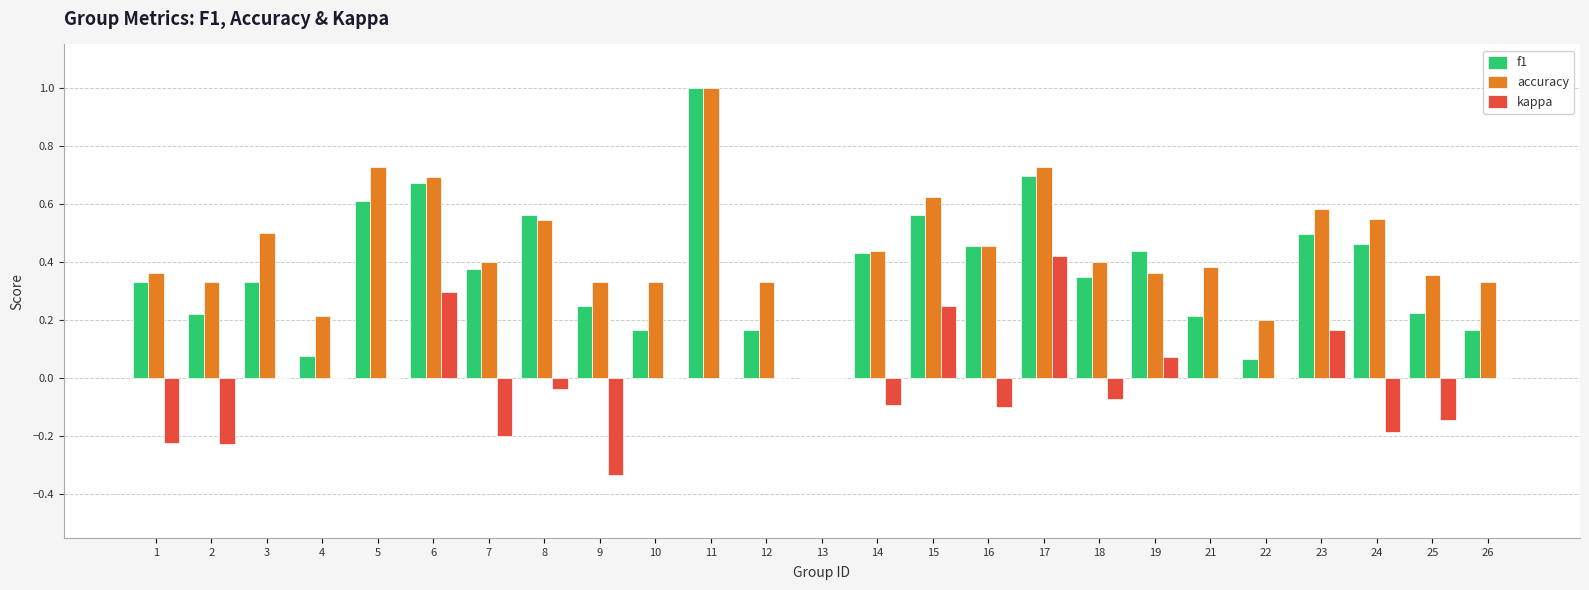

Is it true that f1 equals 0.1 at 14?

False